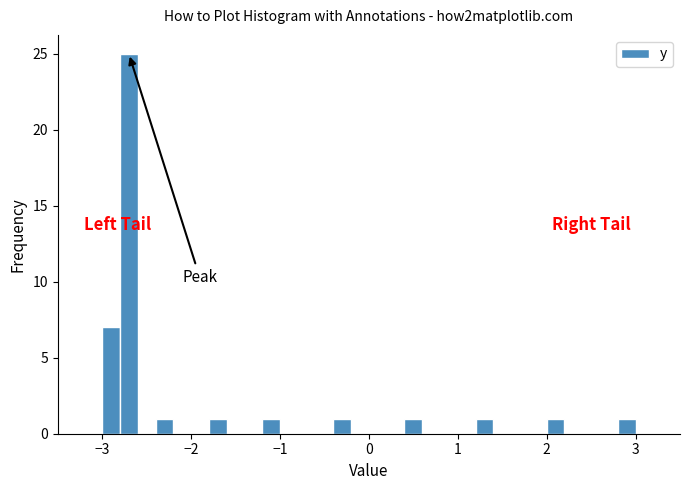

Read against the x-axis, roughly where is the centre of the tallest bar?

-2.7